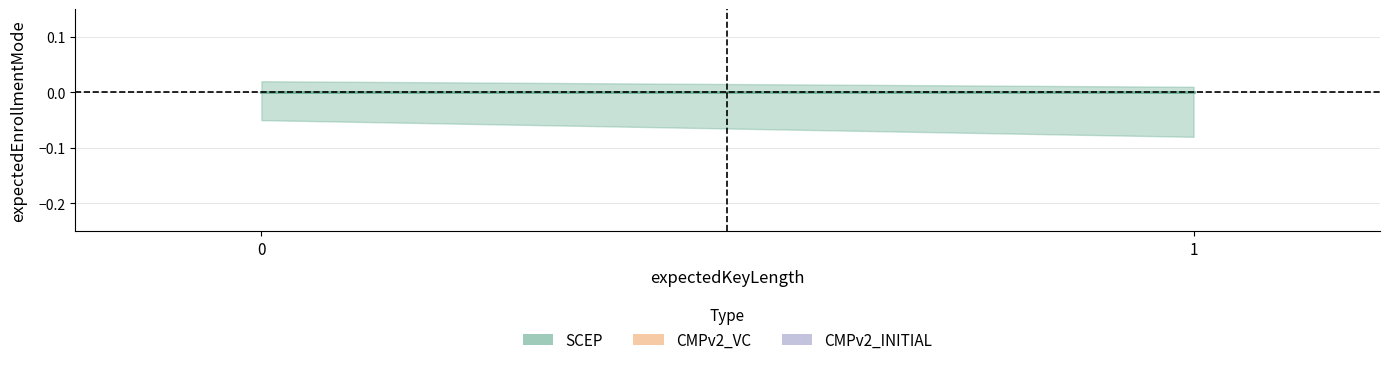

What are all the series names shown in the legend?

SCEP, CMPv2_VC, CMPv2_INITIAL